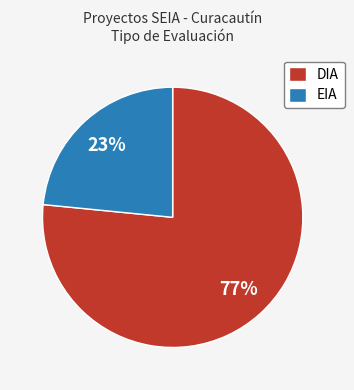

Which has a higher value, DIA or EIA?

DIA